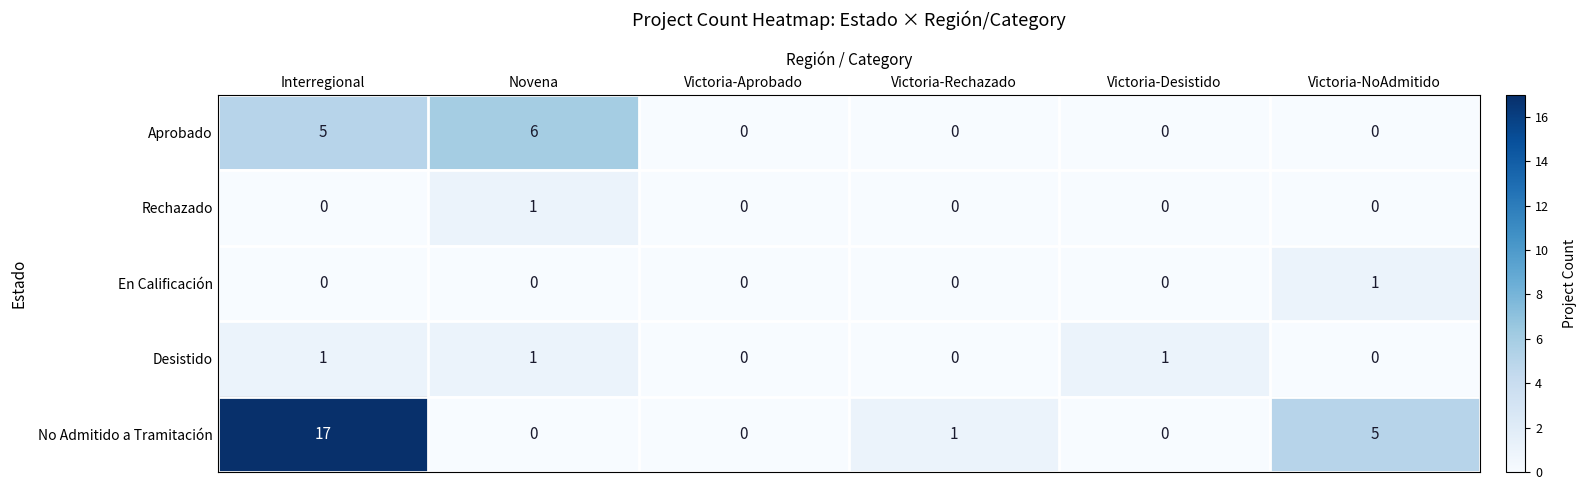

Which series has the largest total across all categories?

No Admitido a Tramitación